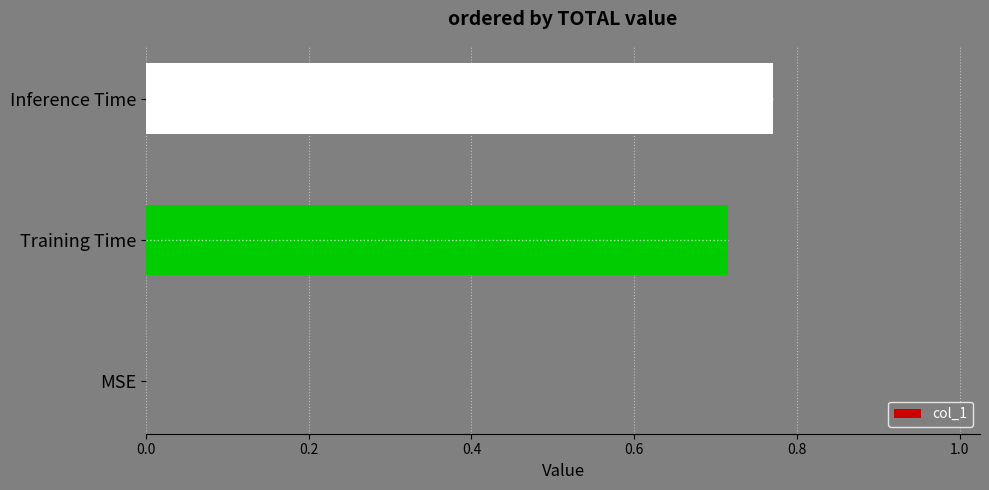

The value of col_1 at Inference Time is 1.2. True or false?

False